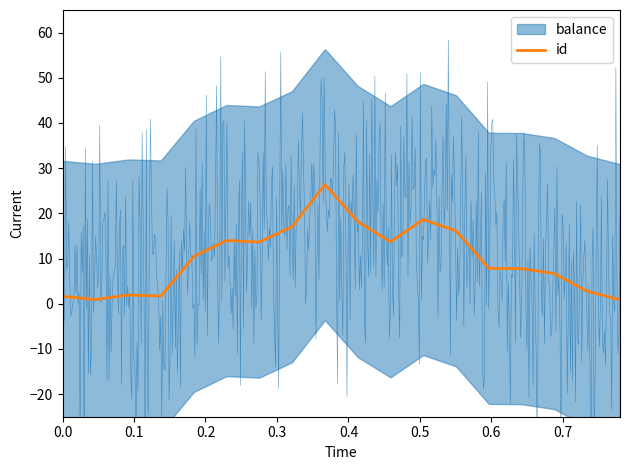

Is it true that the value at 0.8 is 36.7?

False